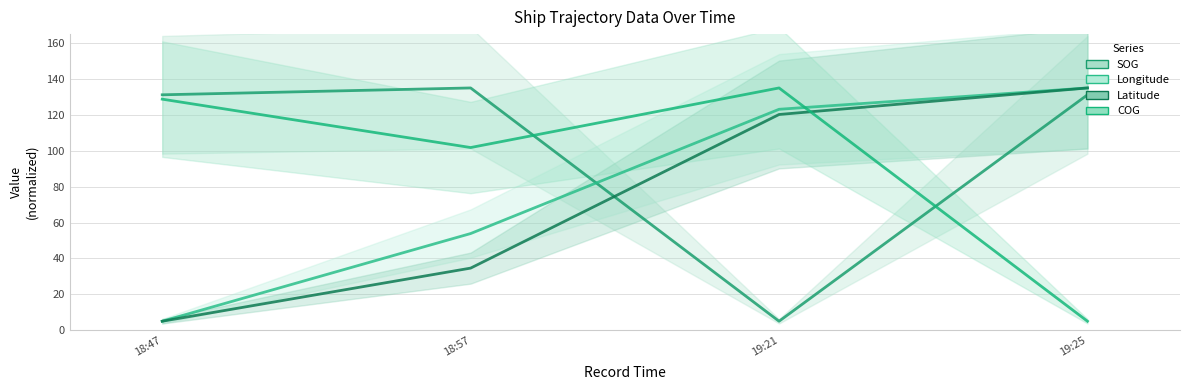

True or false: COG has more than 2 points higher than both neighbors.

False